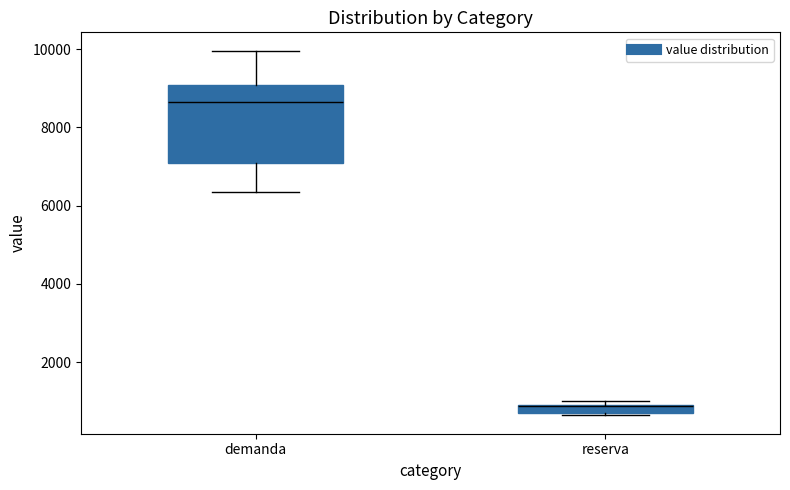

Which box's median line is the highest?

demanda